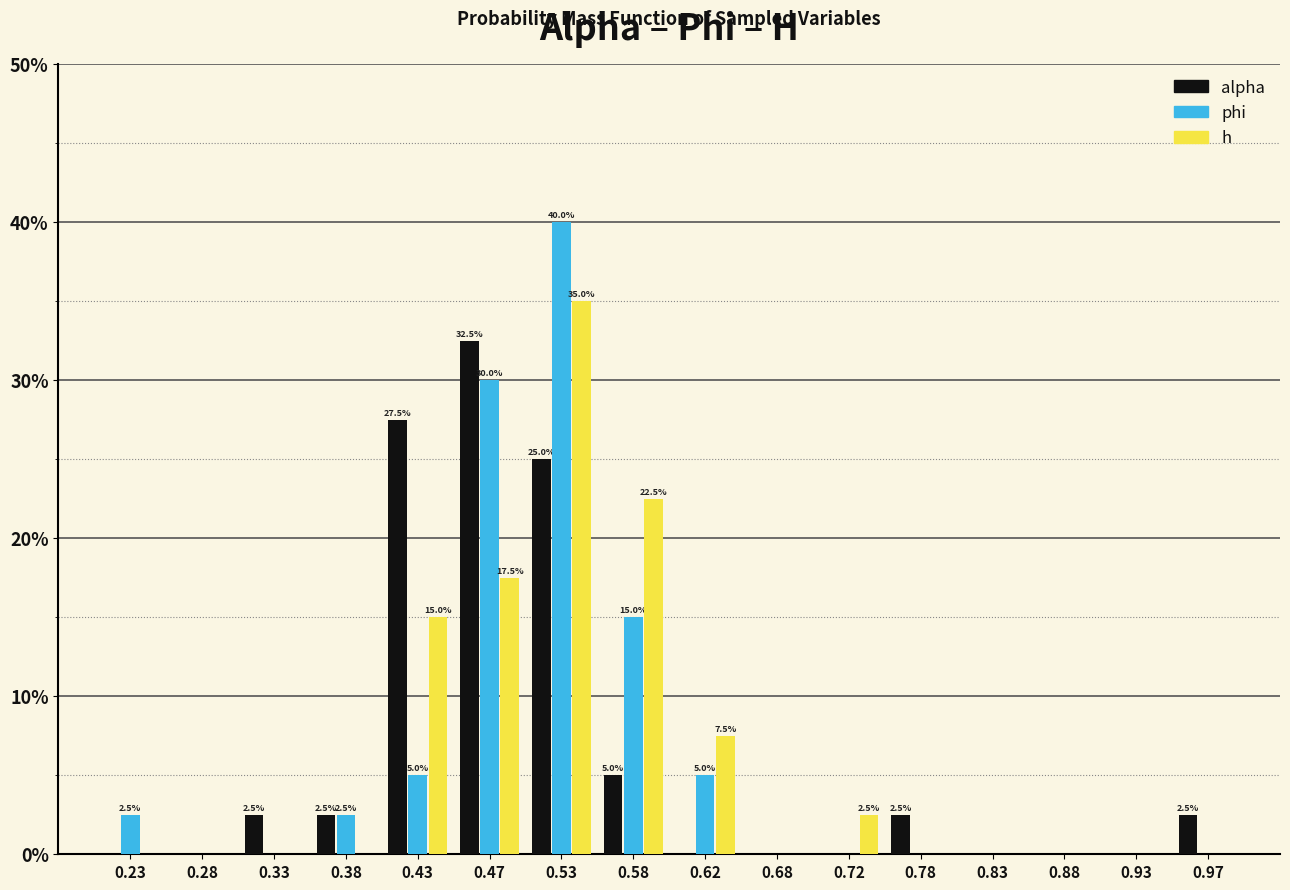

In the h series, which range on the x-axis has the tallest bar?

0.50 to 0.55